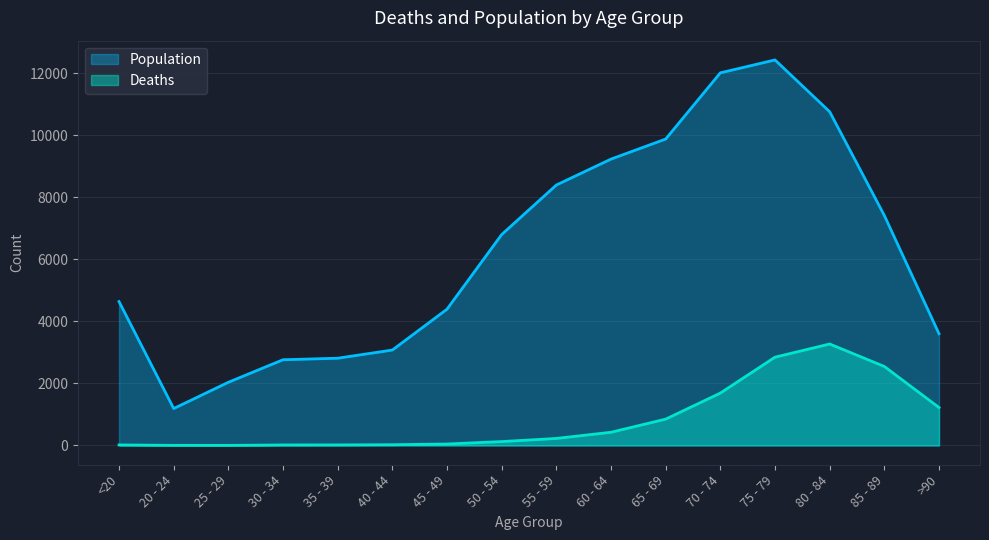

Is the value of Deaths at 70 - 74 greater than the value of Population at 25 - 29?

No